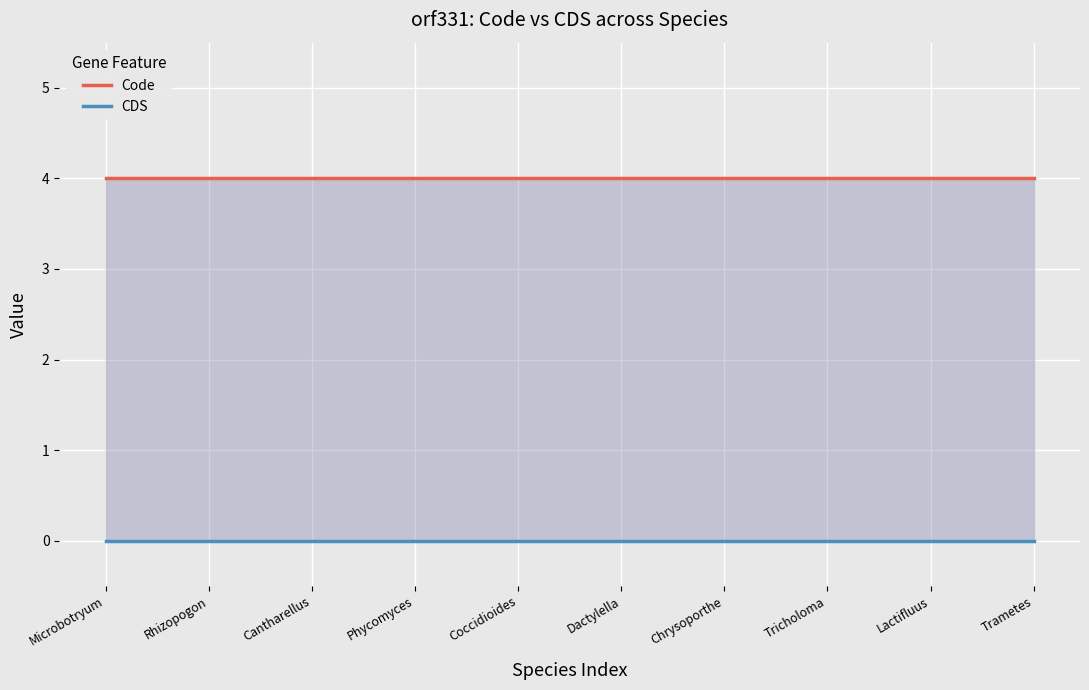

Is the value of Code at Coccidioides greater than the value of CDS at Coccidioides?

Yes